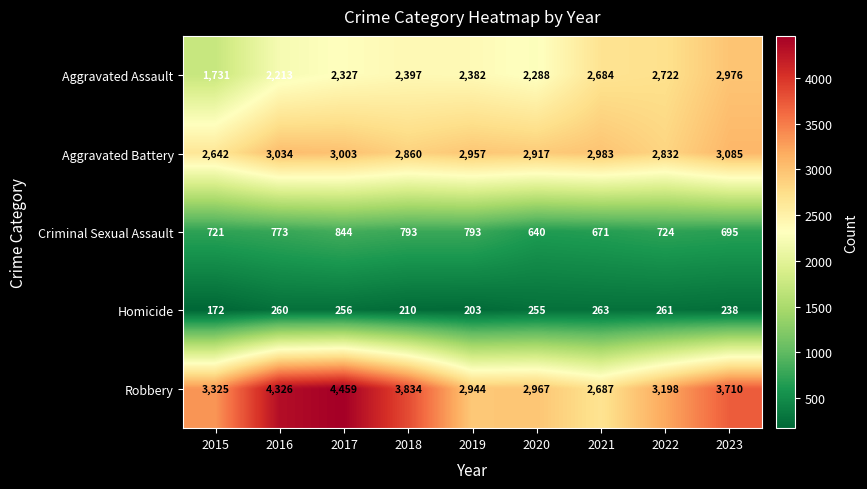

Rank the series at 2018 from highest to lowest value.

Robbery, Aggravated Battery, Aggravated Assault, Criminal Sexual Assault, Homicide